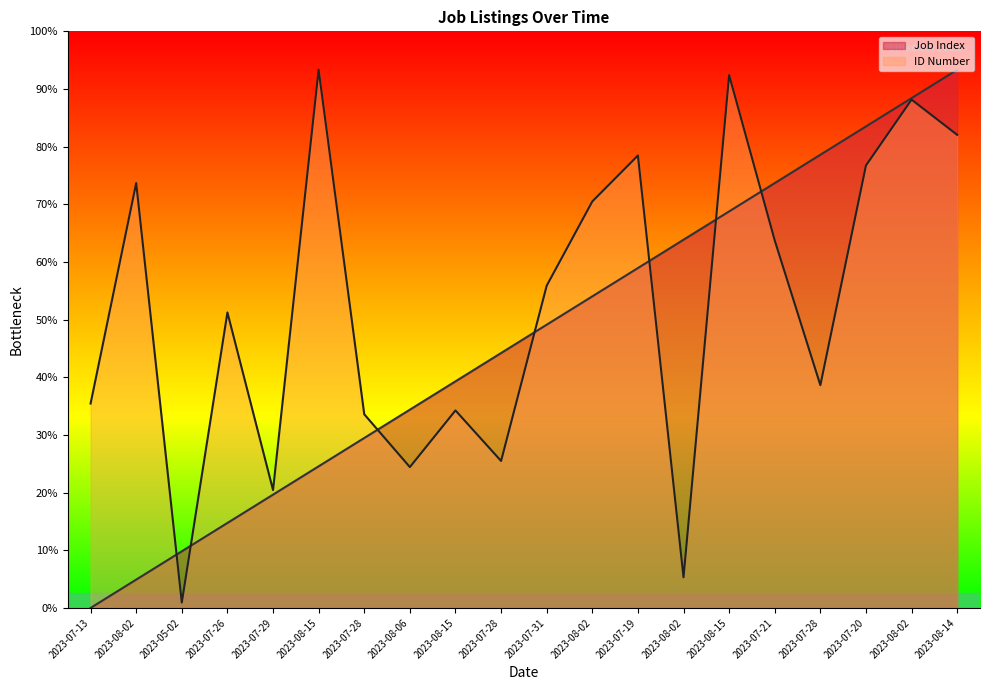

Which series has the largest total across all categories?

ID Number